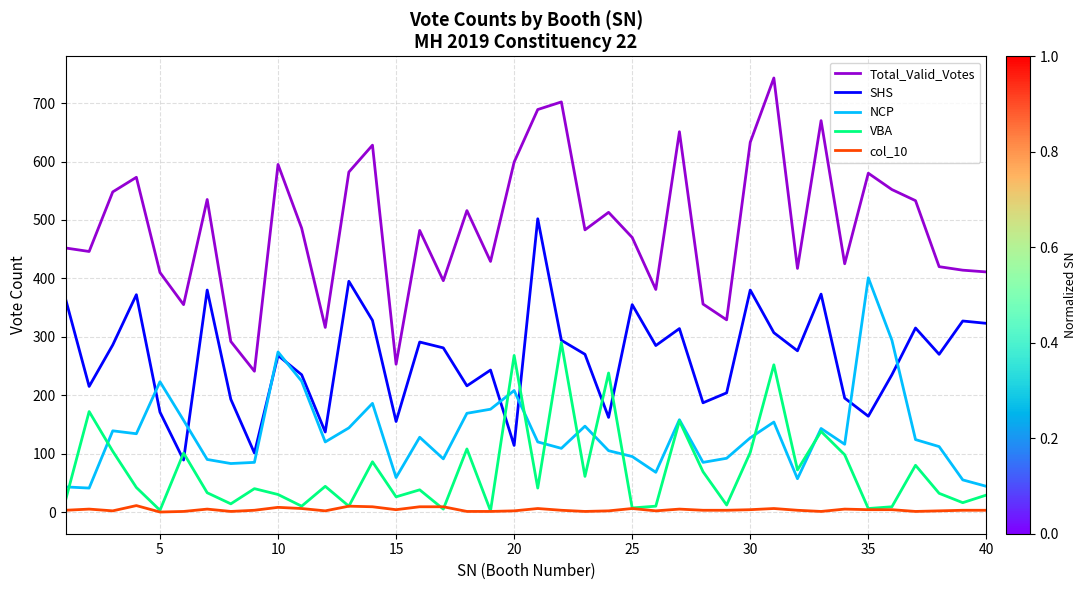

Which series has the widest spread of values?

Total_Valid_Votes